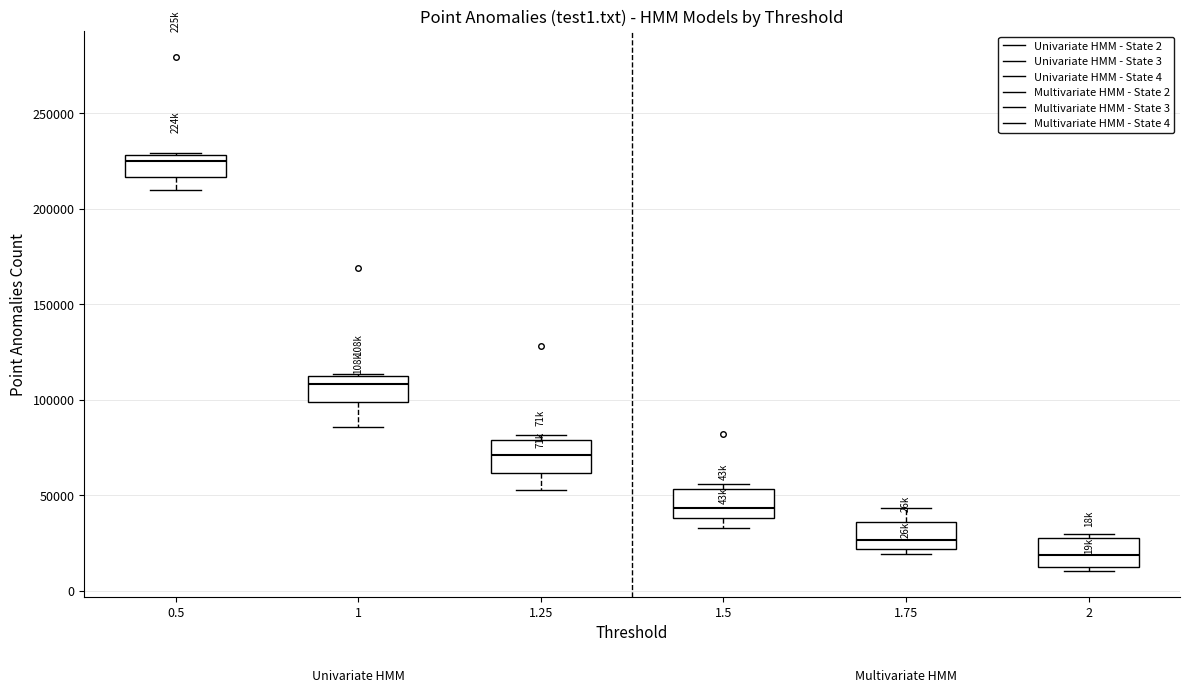

Which box has the highest median line?

0.5